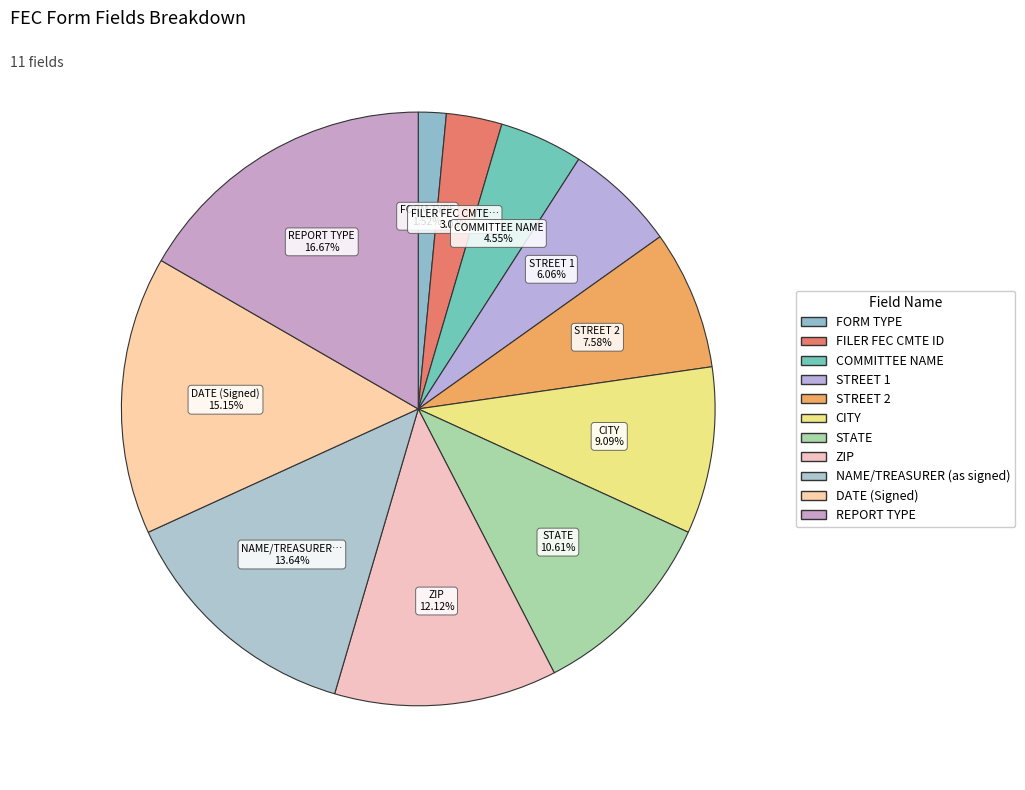

To the nearest percent, what portion does FORM TYPE represent?

2%